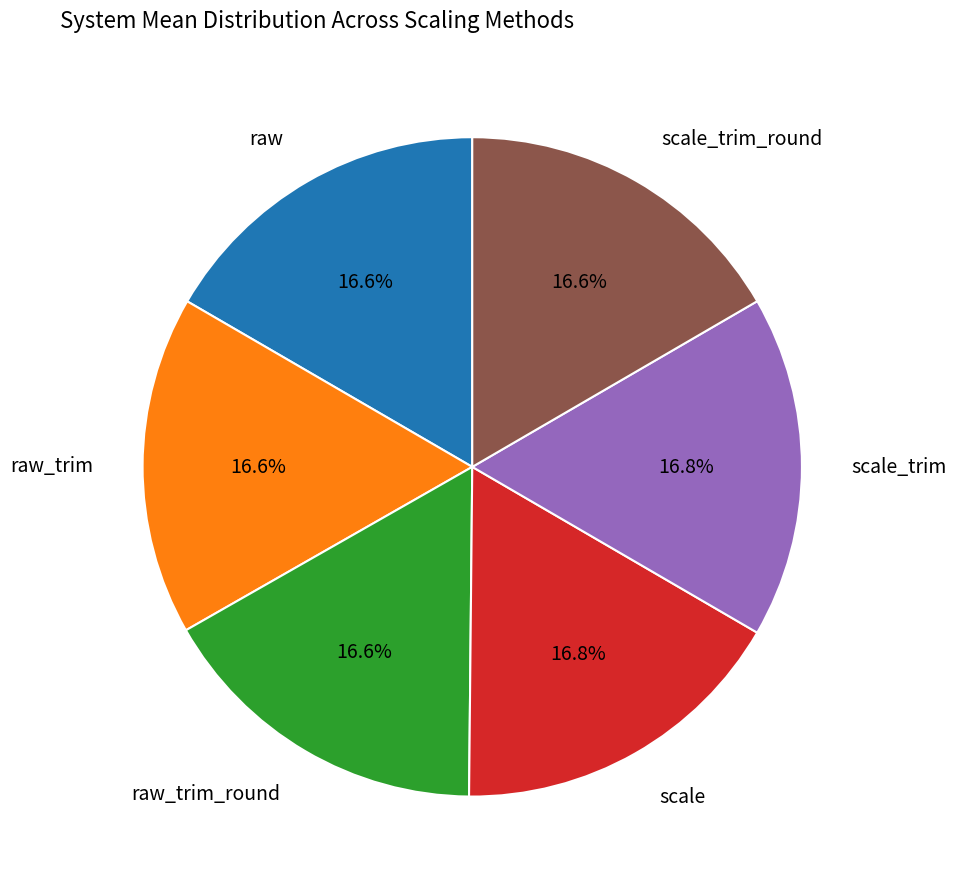

How many slices are in this pie chart?

6